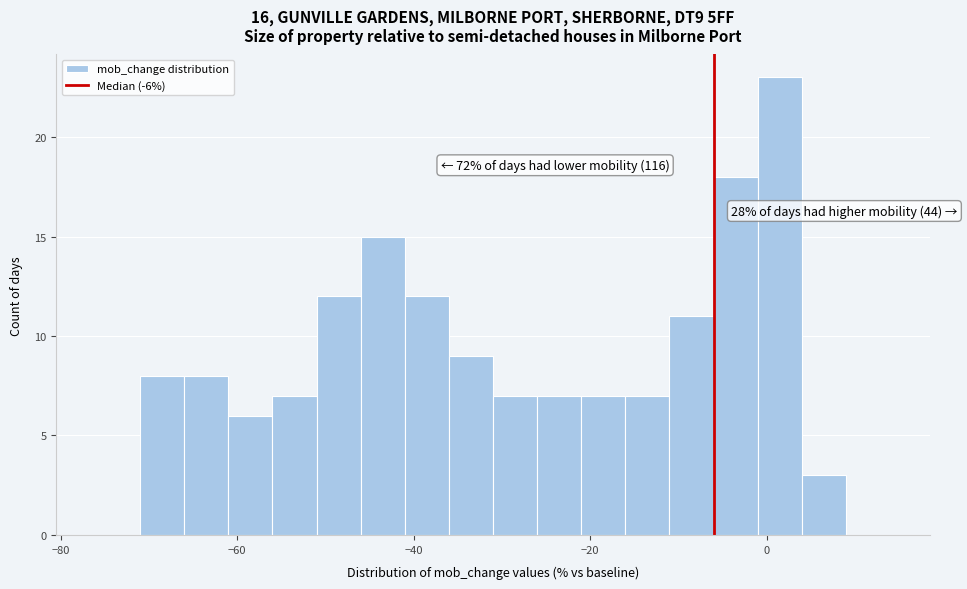

Around what value on the x-axis is the tallest bar? Give the approximate position of its centre, as read against the axis.

2